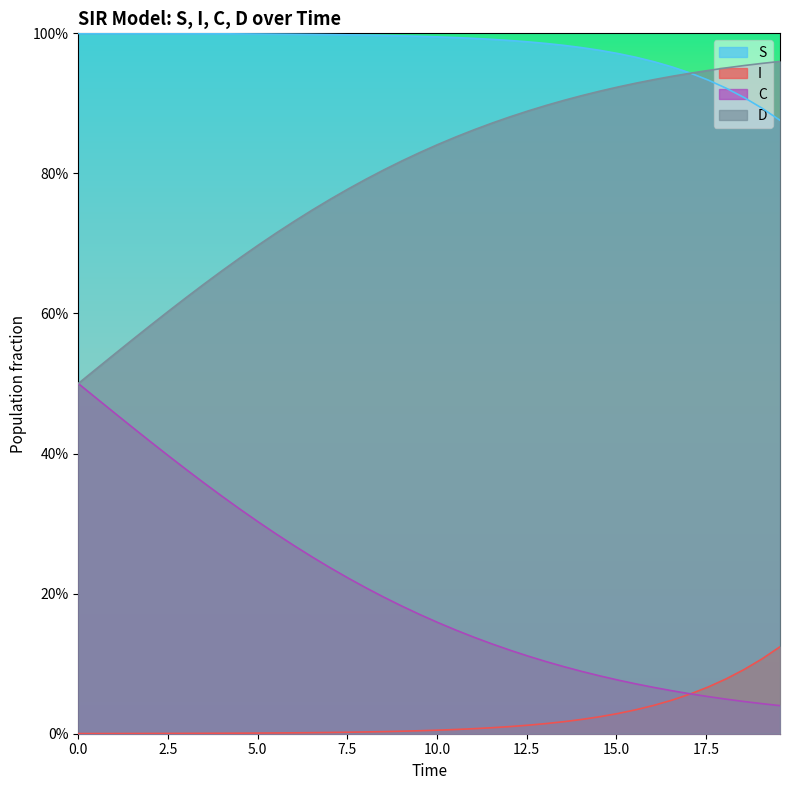

Which series has the largest total across all categories?

S